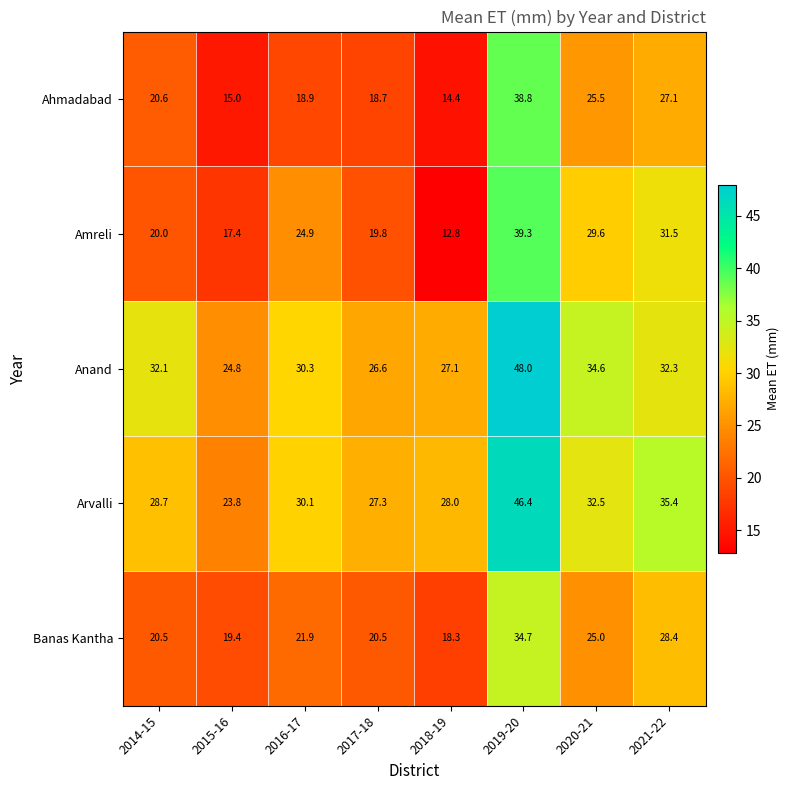

Is the value of Arvalli at 2019-20 greater than the value of Amreli at 2018-19?

Yes